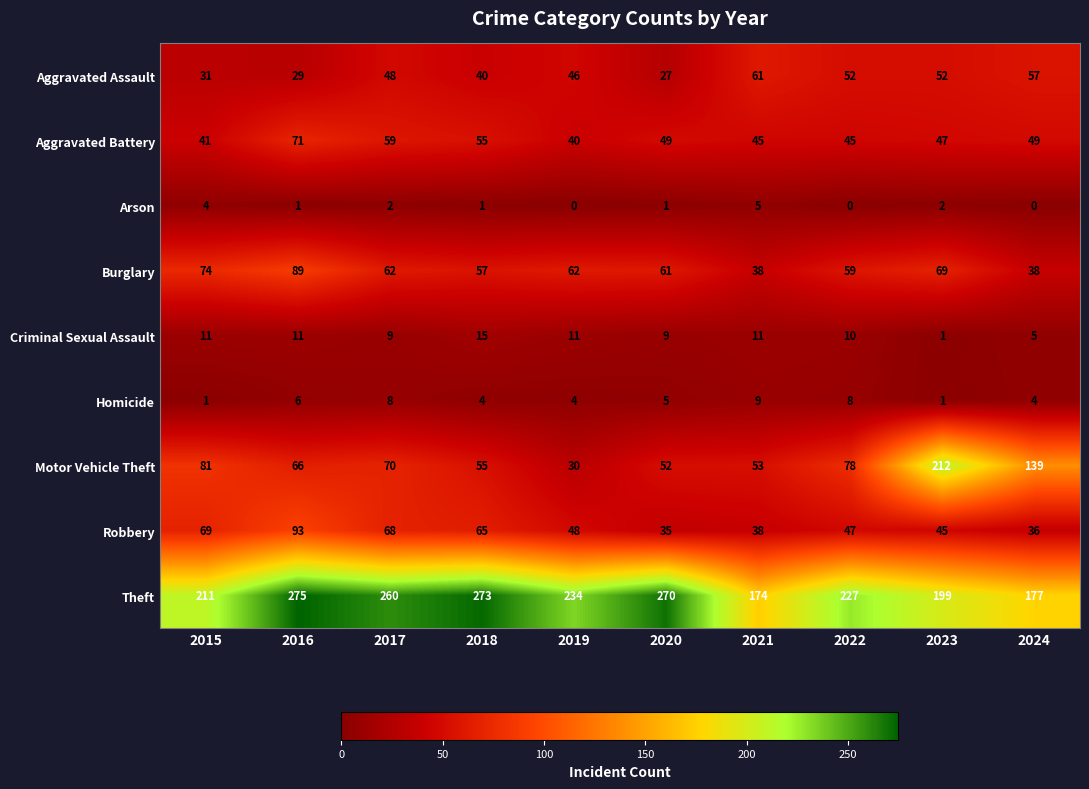

At which label does Motor Vehicle Theft reach its peak?

2023